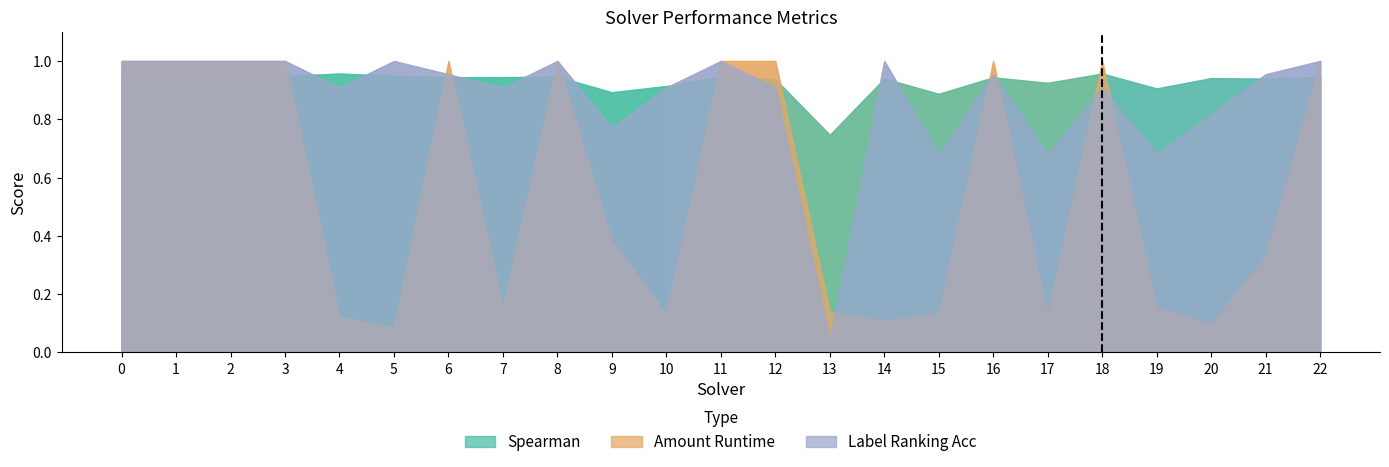

True or false: label_ranking_acc has more than 1 points higher than both neighbors.

True